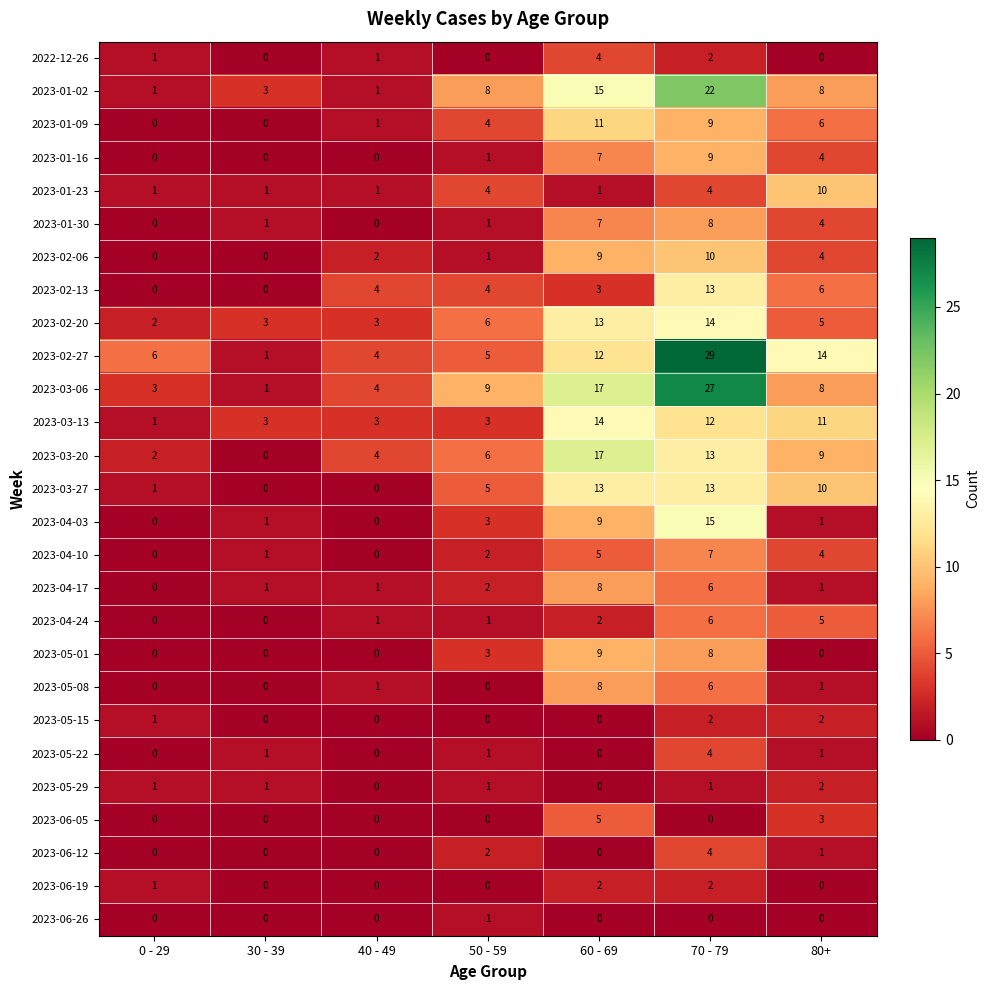

What is the difference between the second highest and minimum values in the 2023-04-10 series?

5